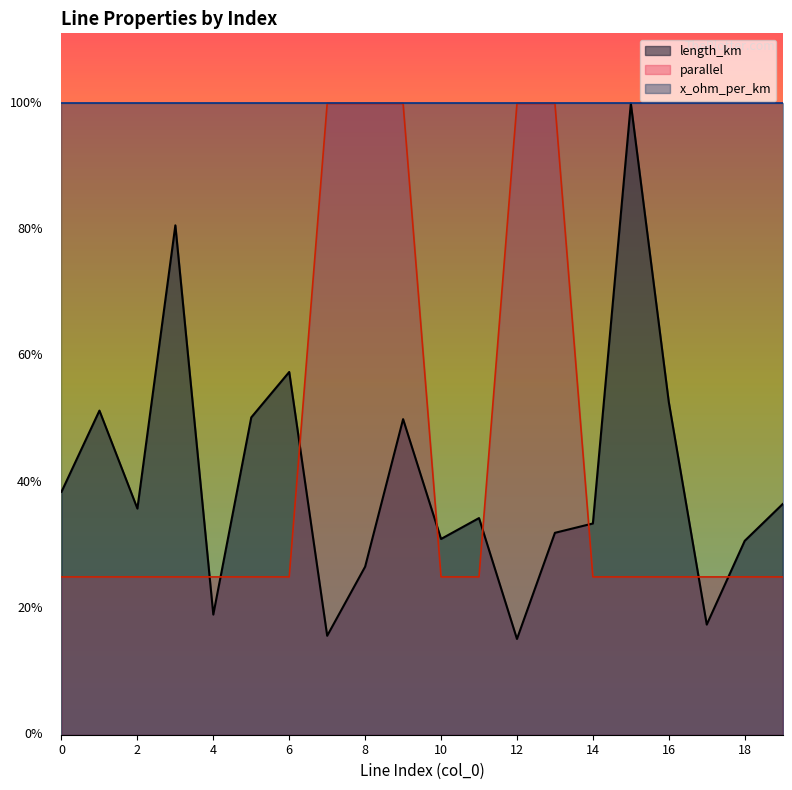

At which category does the chart reach its peak across all series?

15